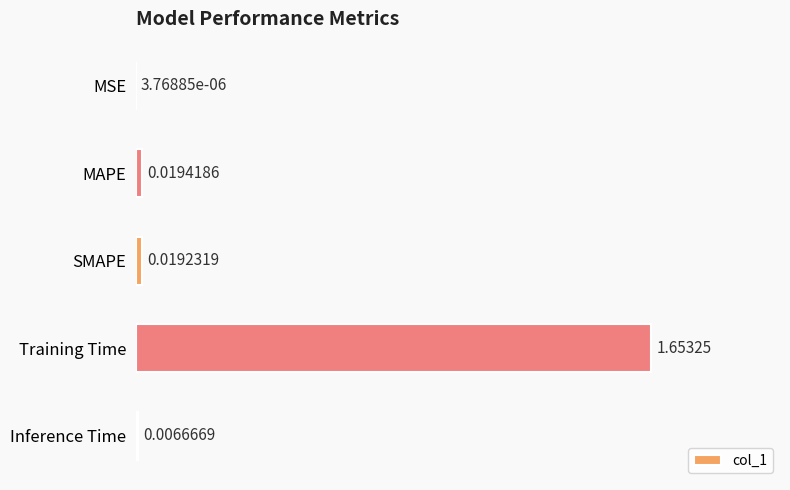

At which label is the value closest to 0?

MSE